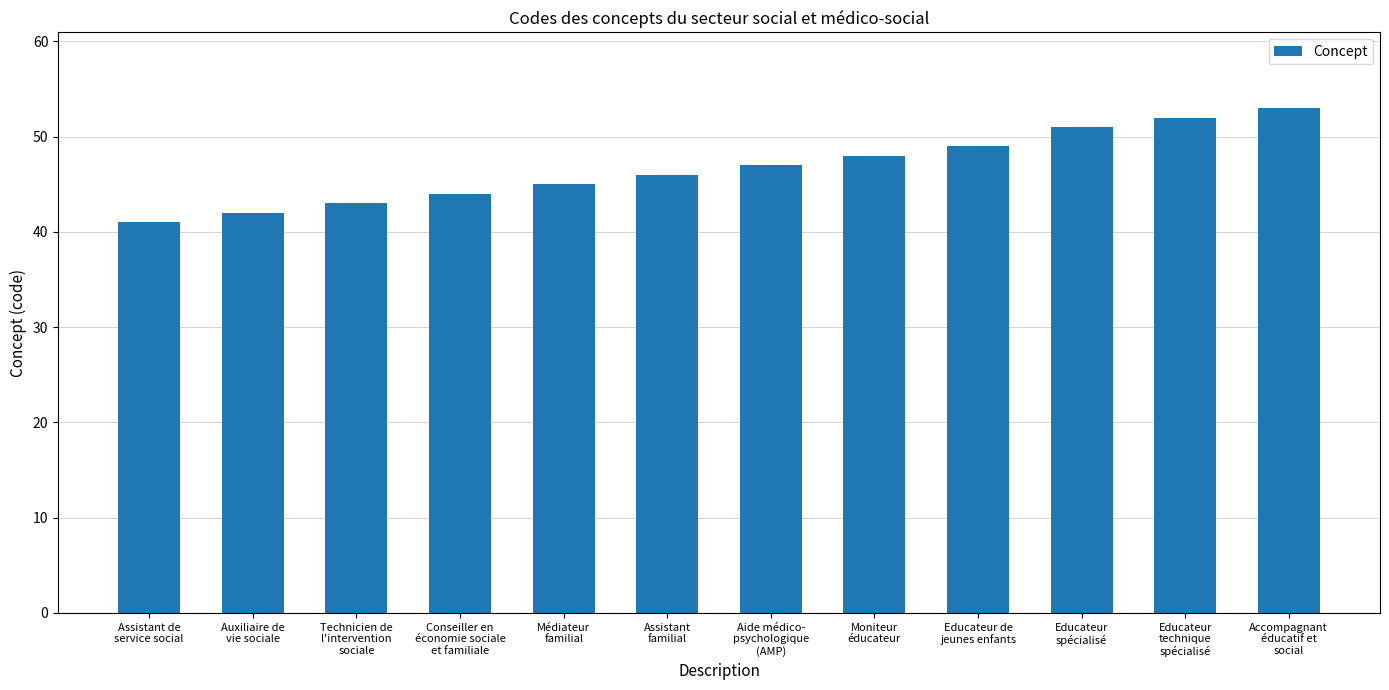

Which has a higher value, Aide médico-
psychologique
(AMP) or Conseiller en
économie sociale
et familiale?

Aide médico-
psychologique
(AMP)